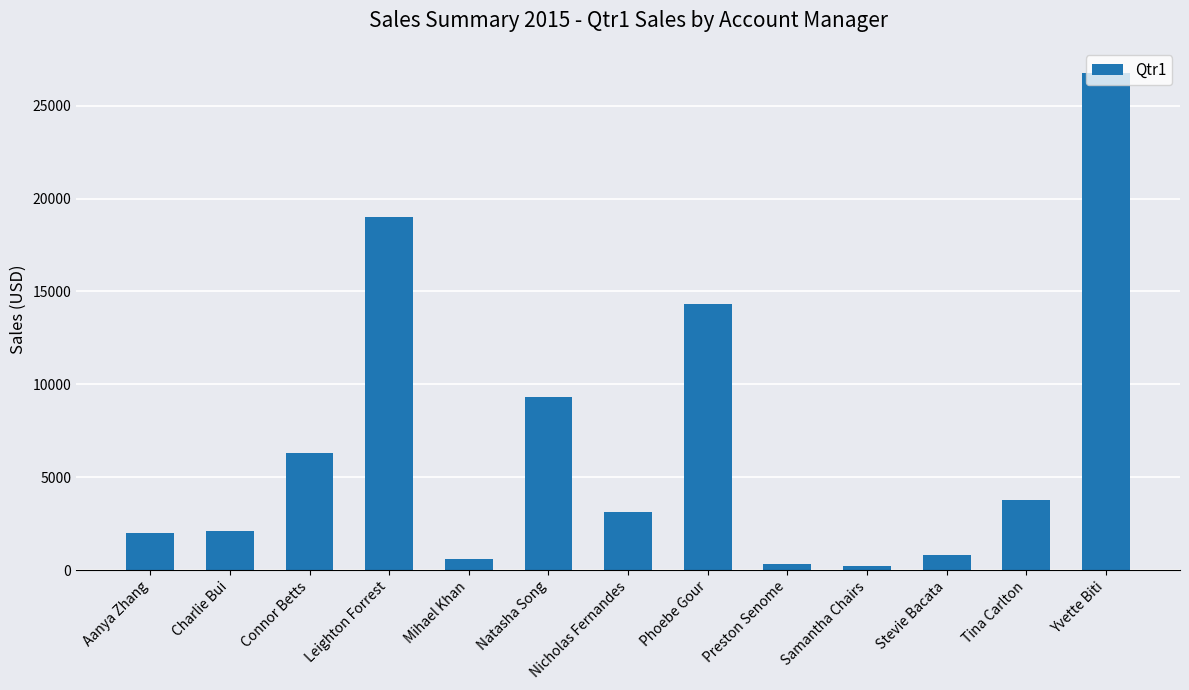

Does the chart contain any negative values?

No